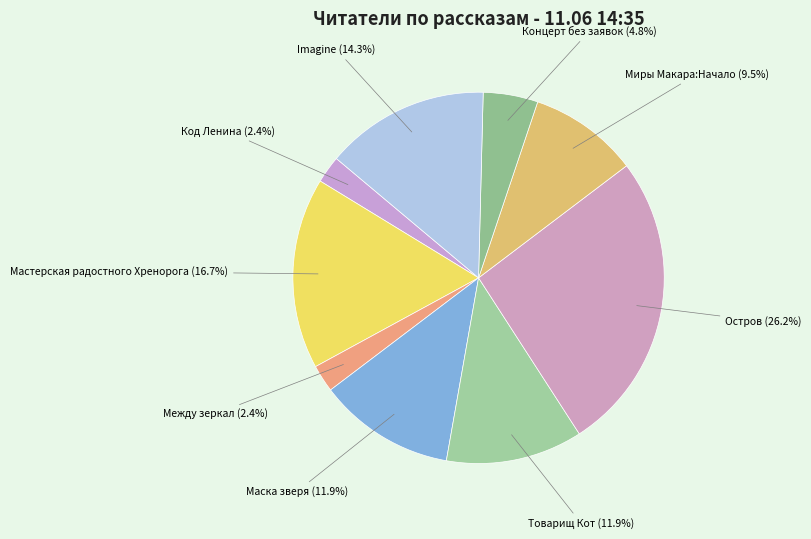

Does any single category account for the majority?

No